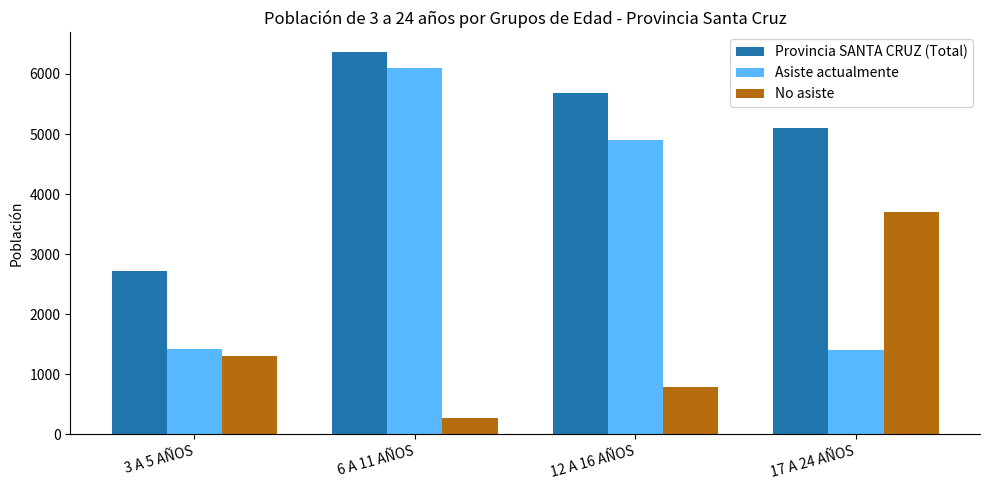

What position from the left is 3 A 5 AÑOS?

1